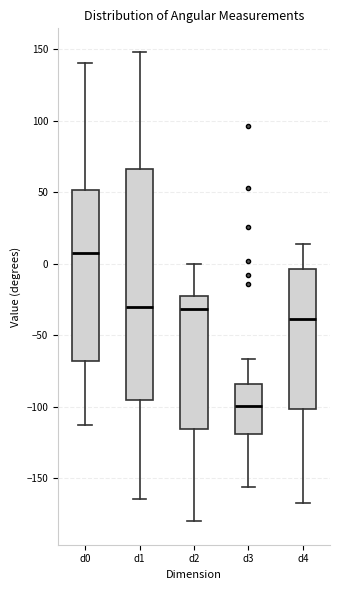

Where is the upper edge of the box for d3 on the y-axis? The values are not printed on the chart, so give them approximately, as read against the axis.

-85